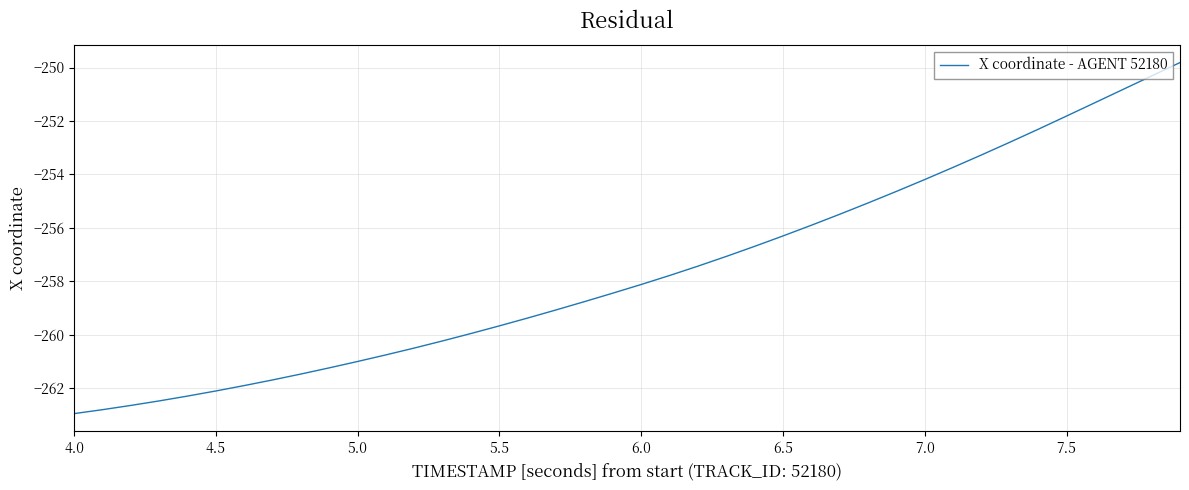

What is the minimum value shown in the chart?

-262.9